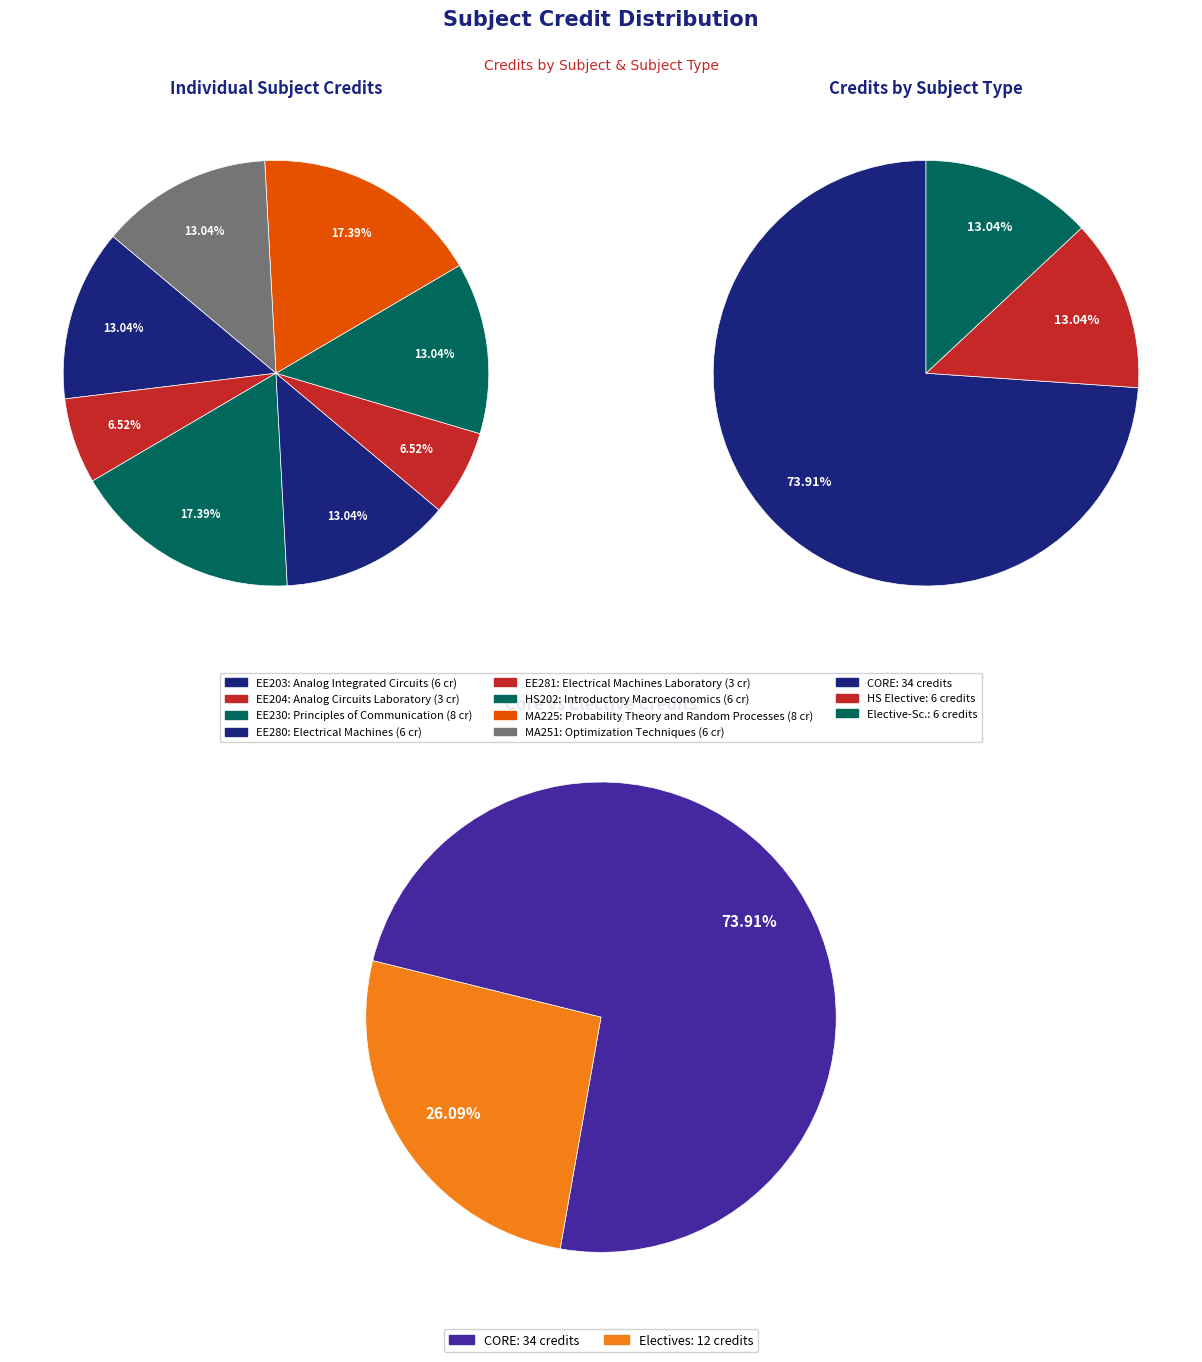

Between Introductory Macroeconomics and Optimization Techniques, which is larger?

Introductory Macroeconomics